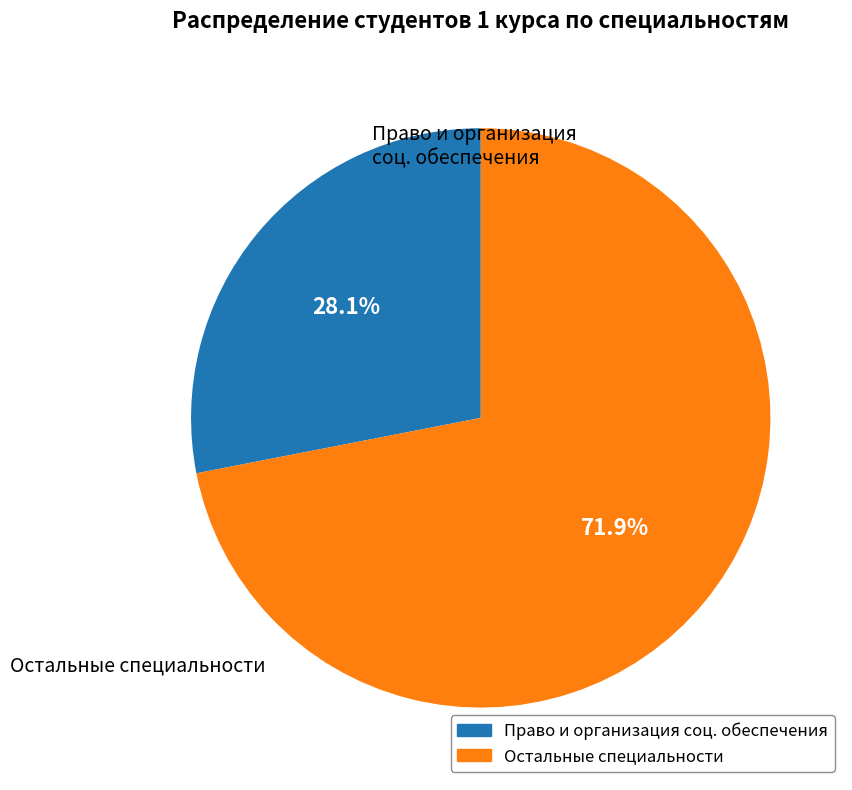

Is there a majority slice in this chart?

Yes